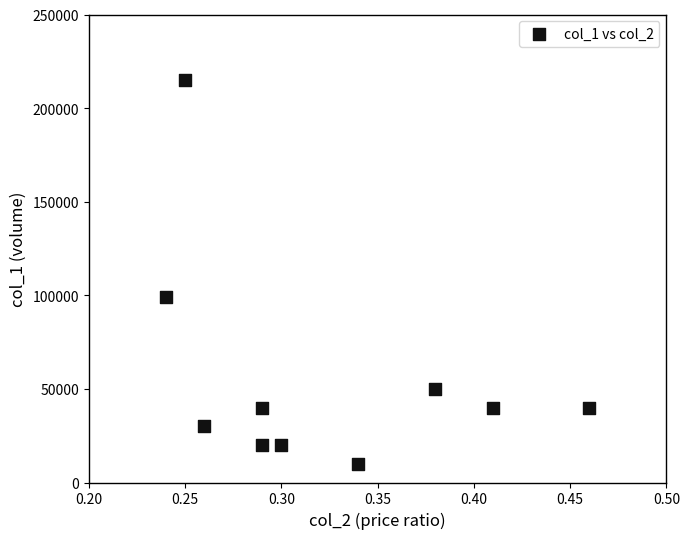

What is the range of Y values (max minus min)?

205000